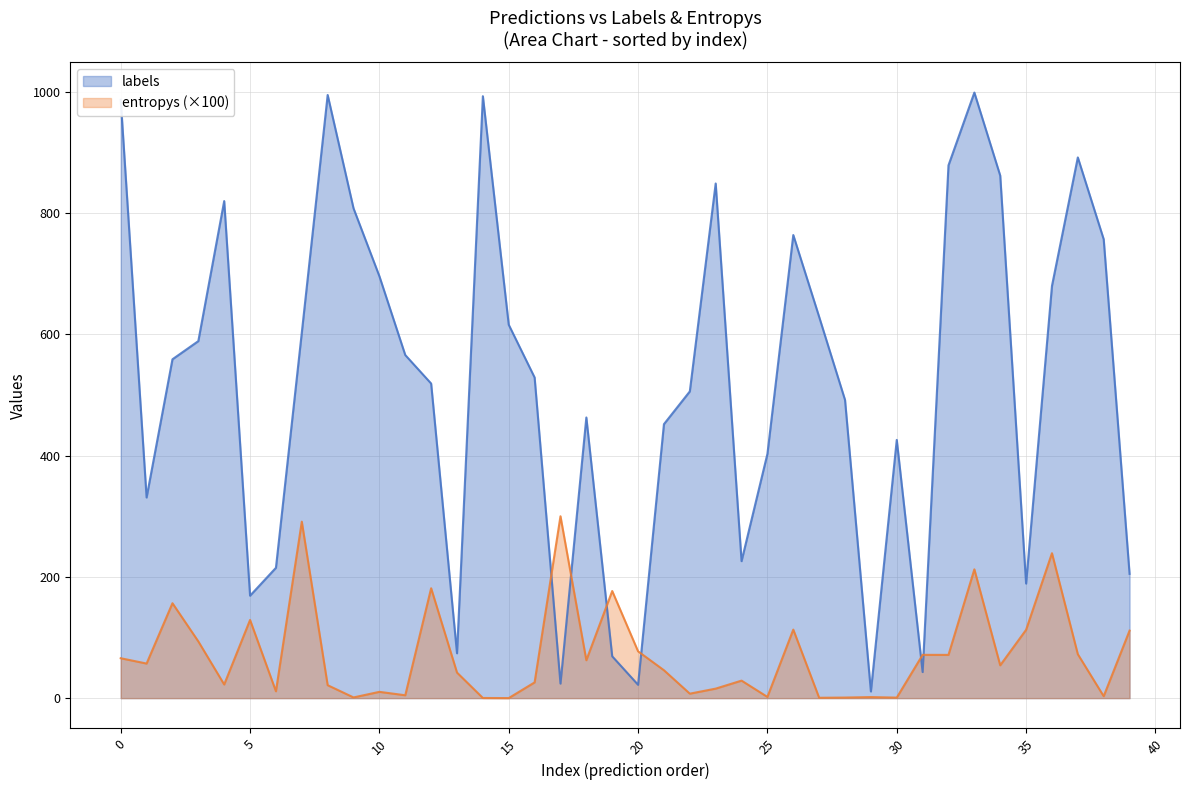

True or false: entropys has more than 2 interior local peaks.

True